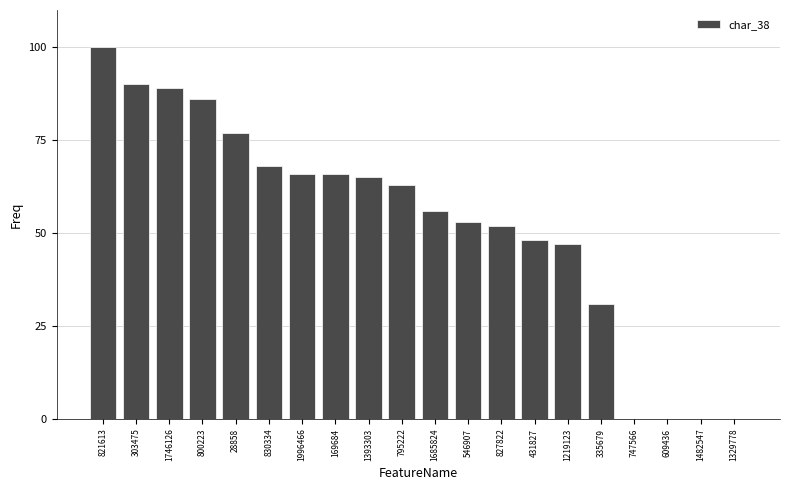

How many categories are shown in the chart?

20